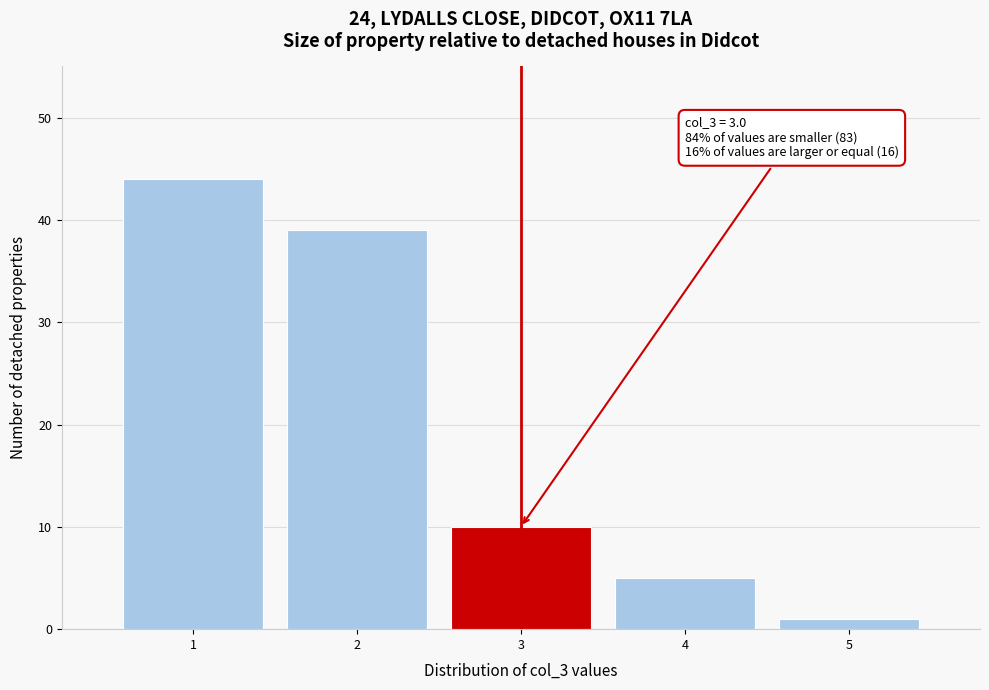

Over which range of the x-axis is the bar tallest?

0.5 to 1.5